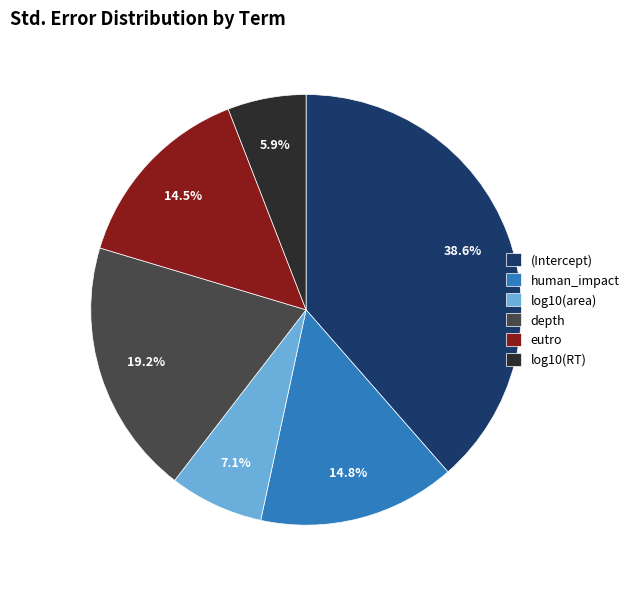

To the nearest percent, what percentage of the pie is log10(RT)?

6%